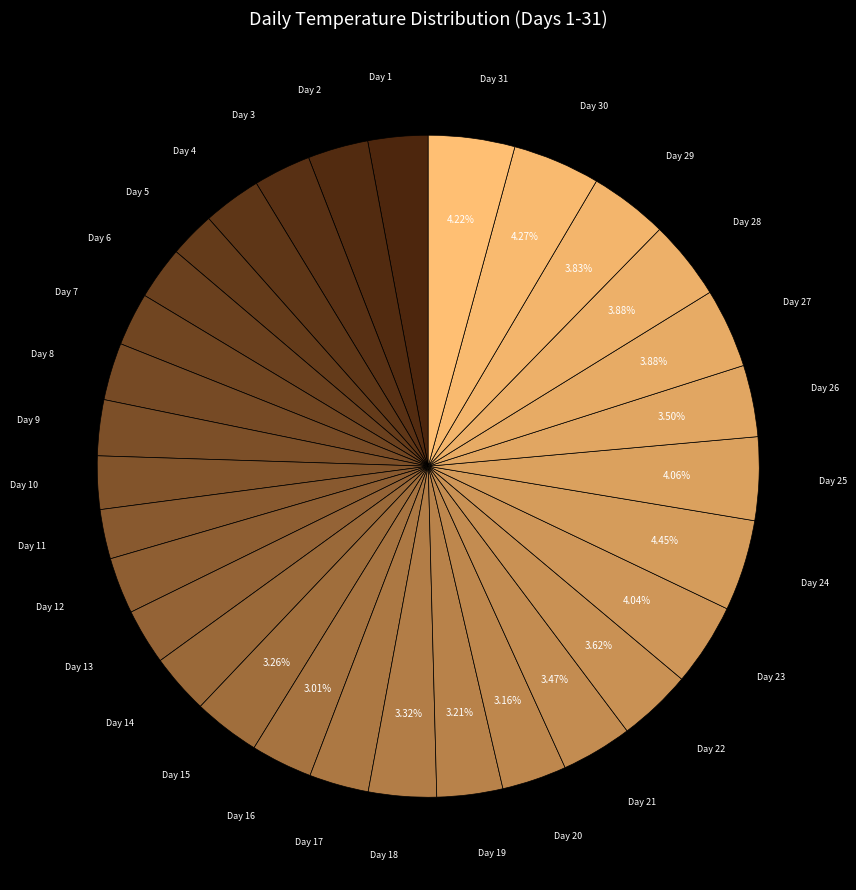

Rank the categories by value from lowest to highest.

5, 11, 6, 7, 10, 9, 13, 12, 3, 8, 4, 17, 1, 14, 2, 16, 20, 19, 15, 18, 21, 26, 22, 29, 27, 28, 23, 25, 31, 30, 24